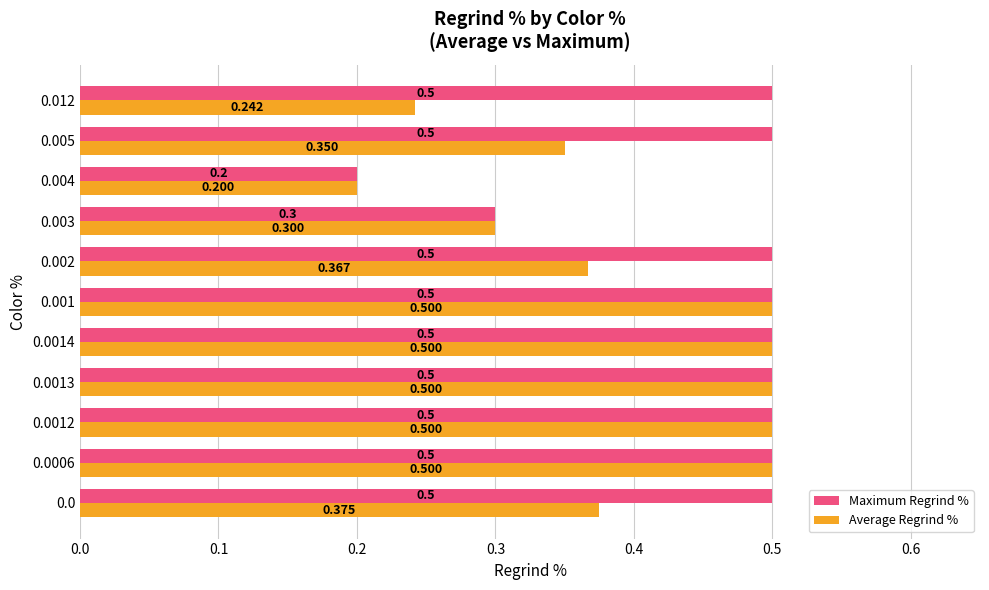

Which label corresponds to the smallest value in the chart?

0.004